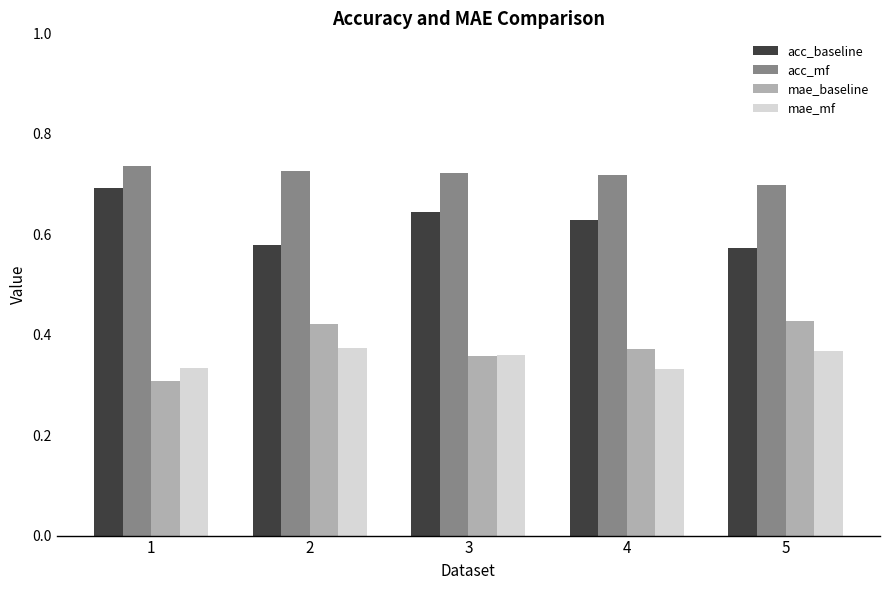

Is it true that acc_mf equals 0.3 at 1?

False